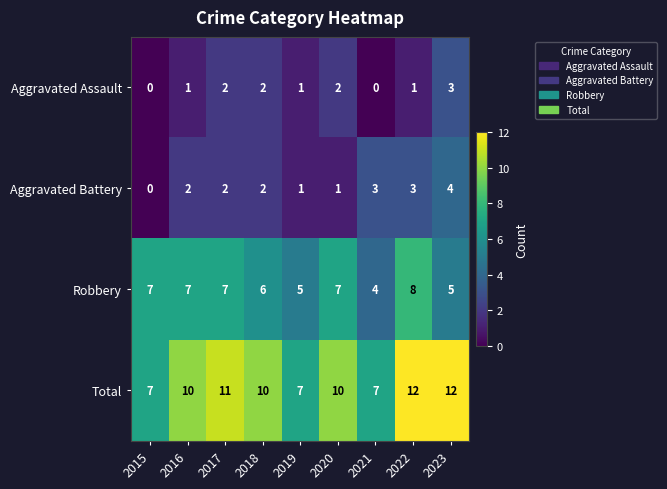

What is the average value of the Robbery series?

6